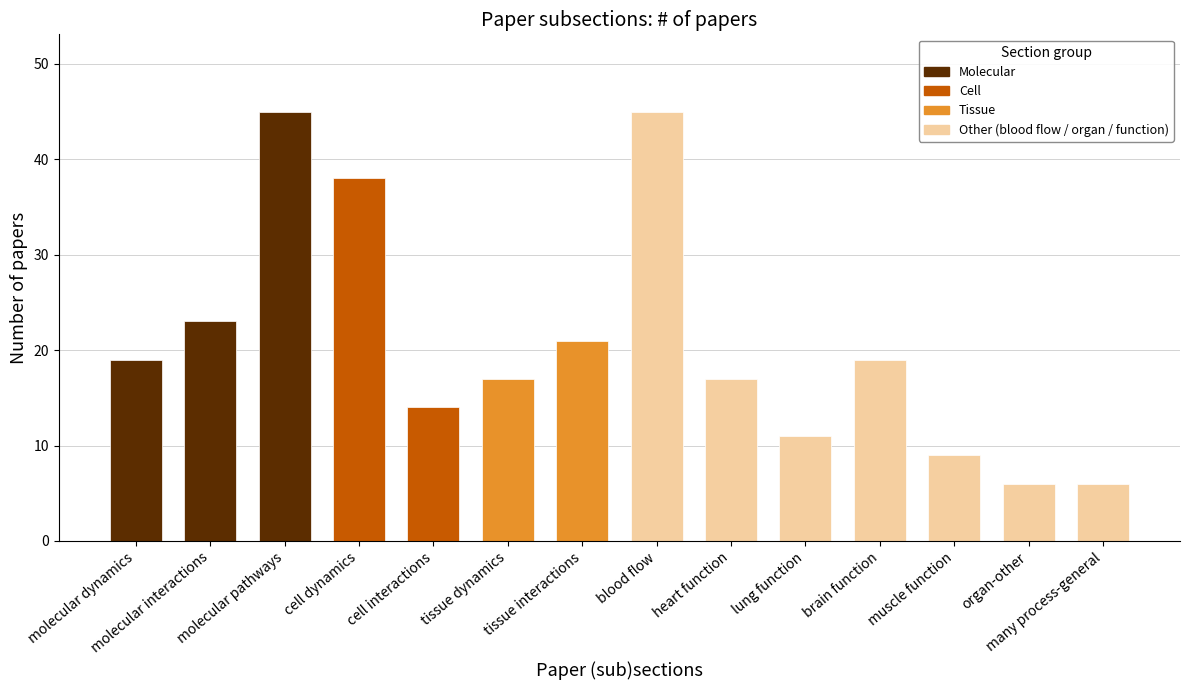

What is the maximum value shown in the chart?

45